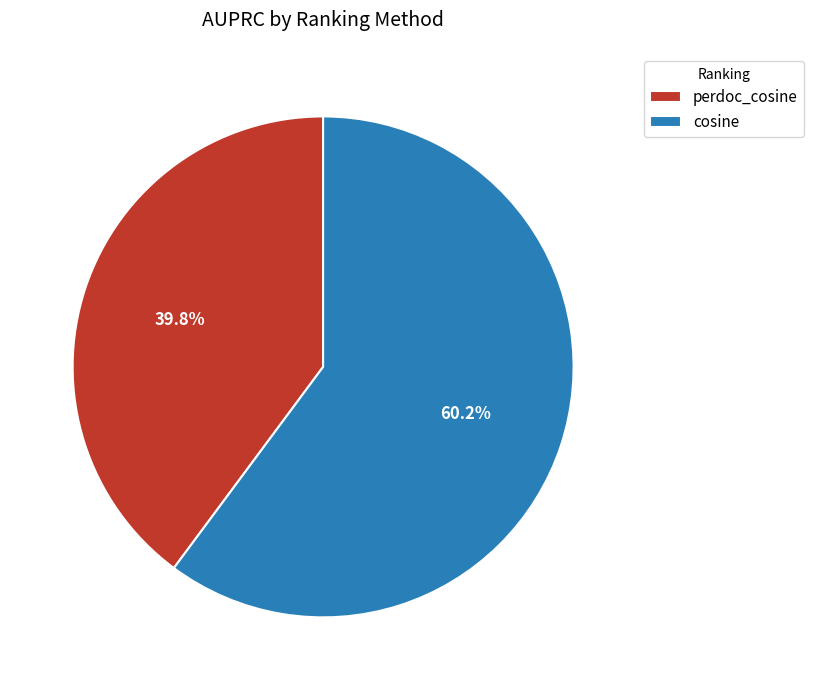

How many segments does this pie chart have?

2